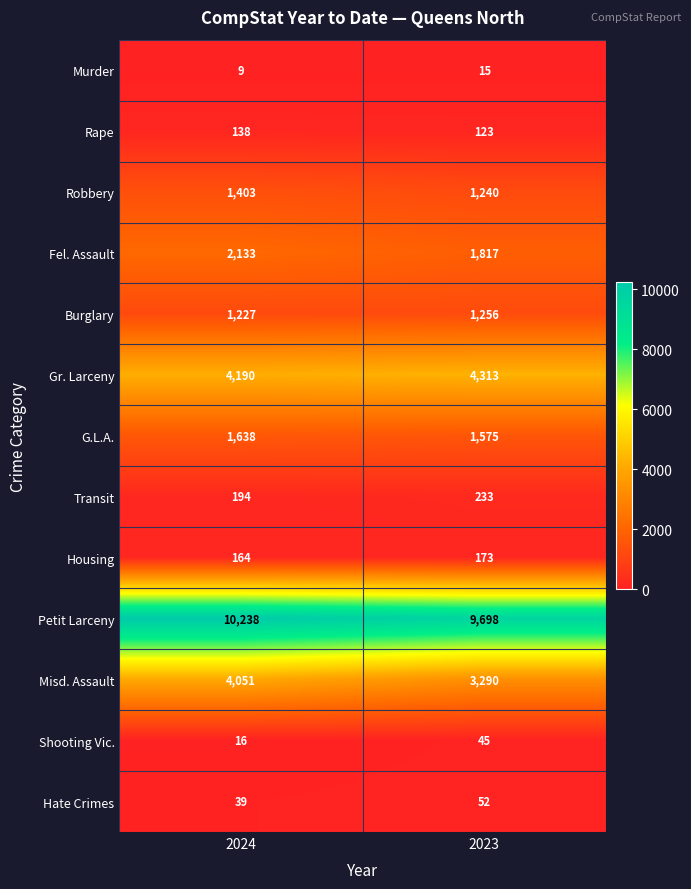

Read the Misd. Assault value at 2024, to the nearest 50.

4050